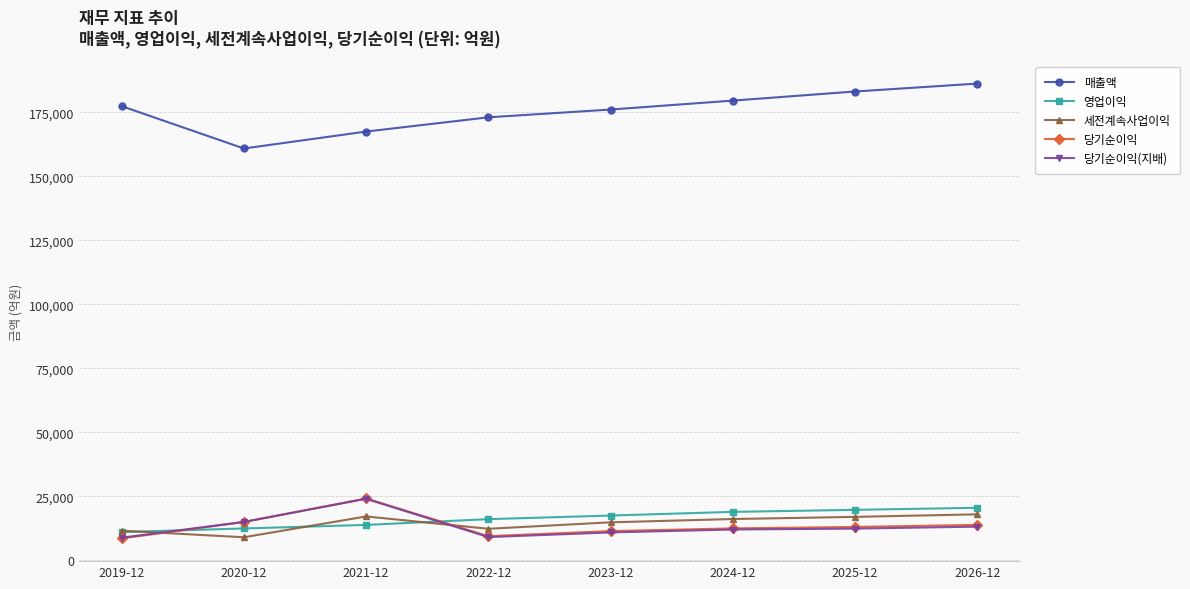

Is it true that 세전계속사업이익 equals 25081 at 2024-12?

False